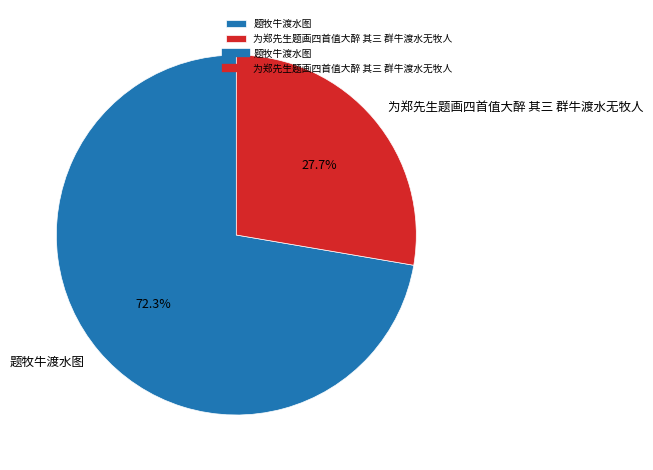

How many segments does this pie chart have?

2